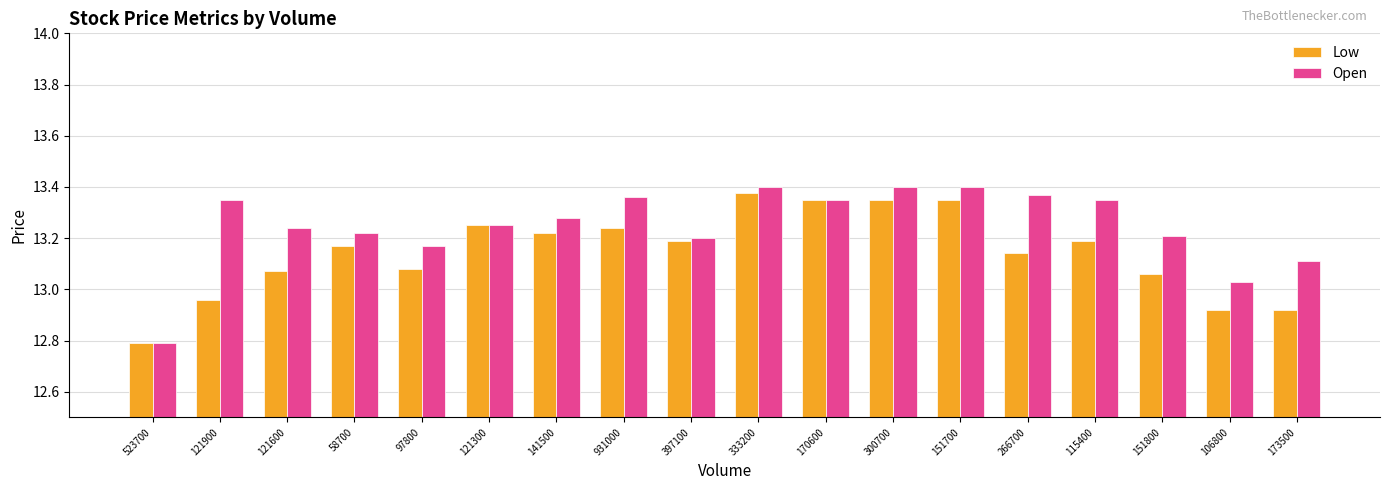

Rank the series by their maximum value, from lowest to highest.

Low, Open